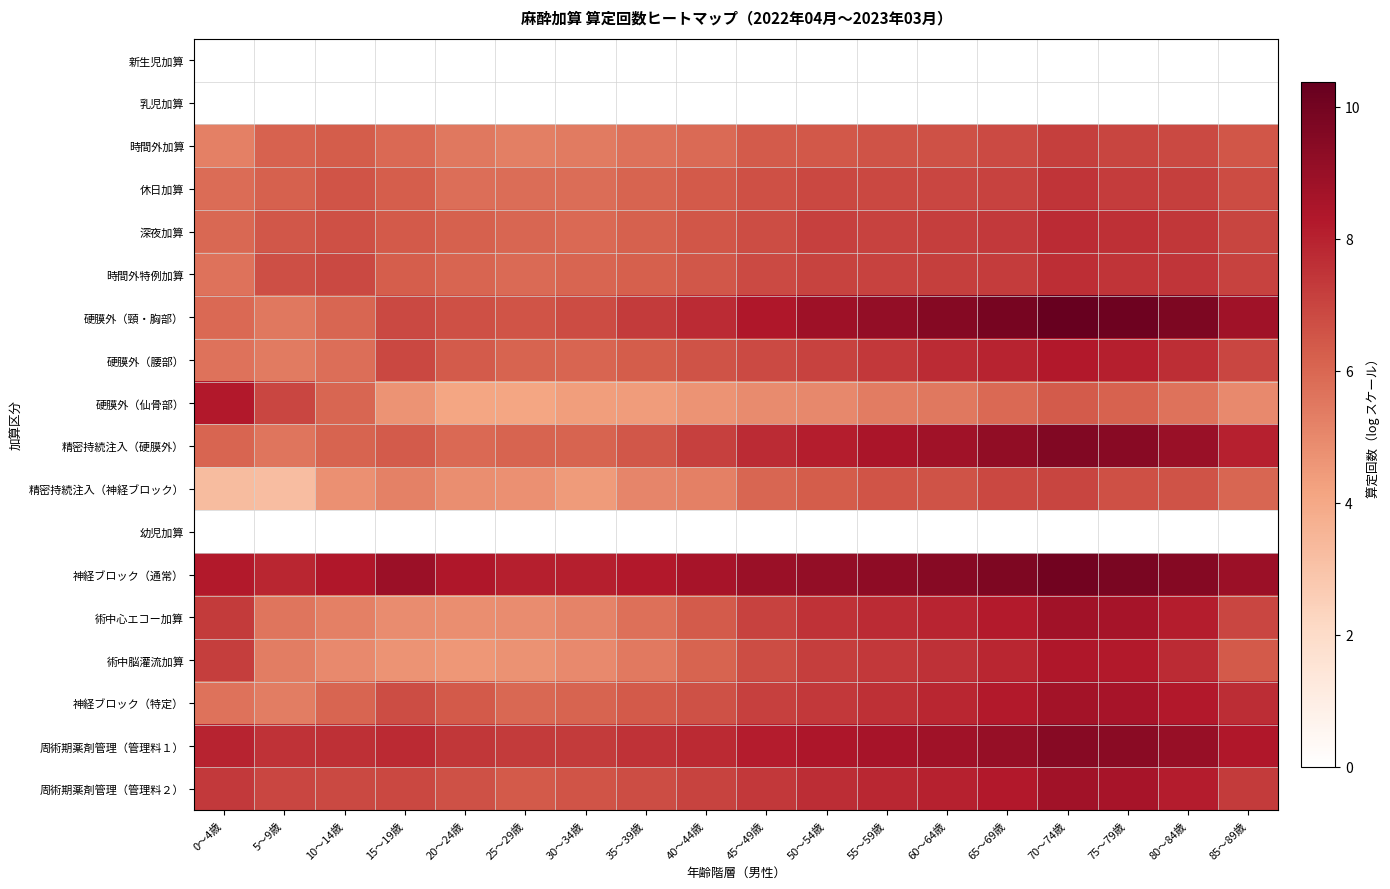

Which category has the highest value across all series?

70～74歳